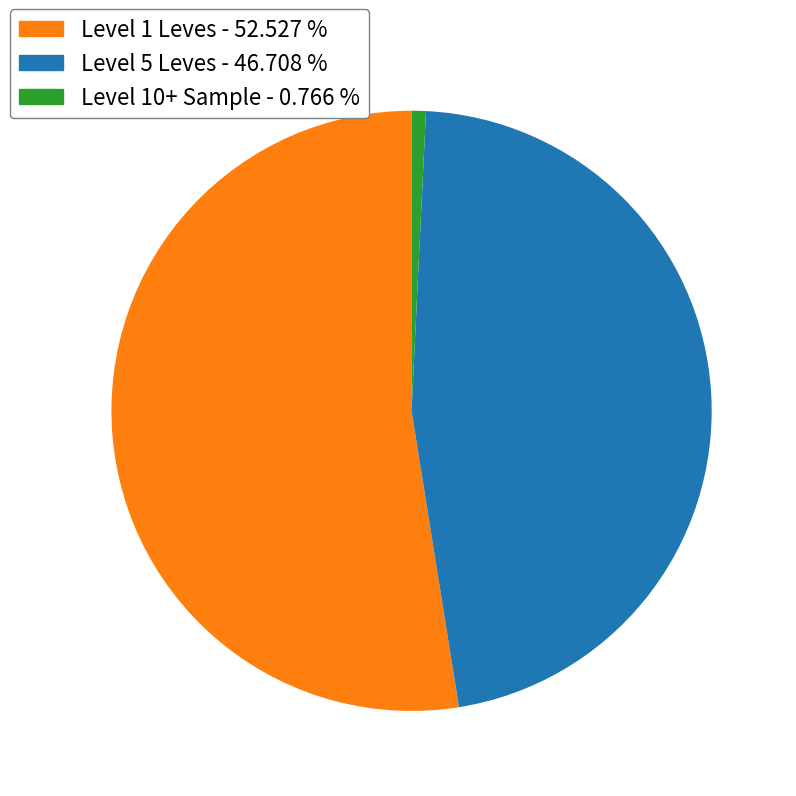

Does any single category account for the majority?

Yes